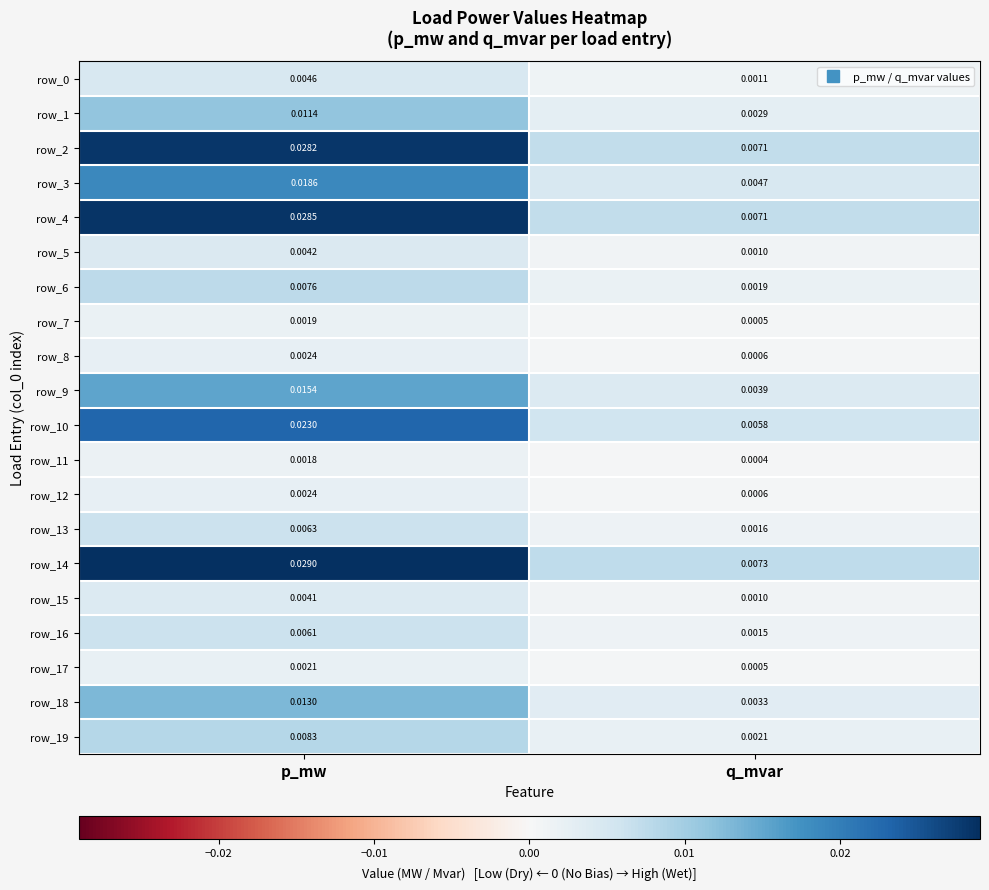

Which series changed the most between p_mw and q_mvar?

row_14